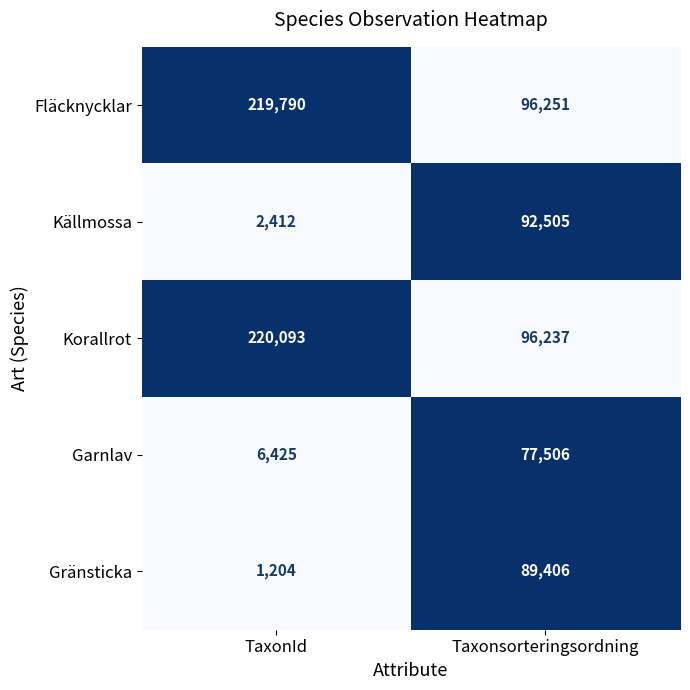

Reading right to left, transcribe all the data shown in this chart.

Fläcknycklar: Taxonsorteringsordning=96251	TaxonId=219790
Källmossa: Taxonsorteringsordning=92505	TaxonId=2412
Korallrot: Taxonsorteringsordning=96237	TaxonId=220093
Garnlav: Taxonsorteringsordning=77506	TaxonId=6425
Gränsticka: Taxonsorteringsordning=89406	TaxonId=1204